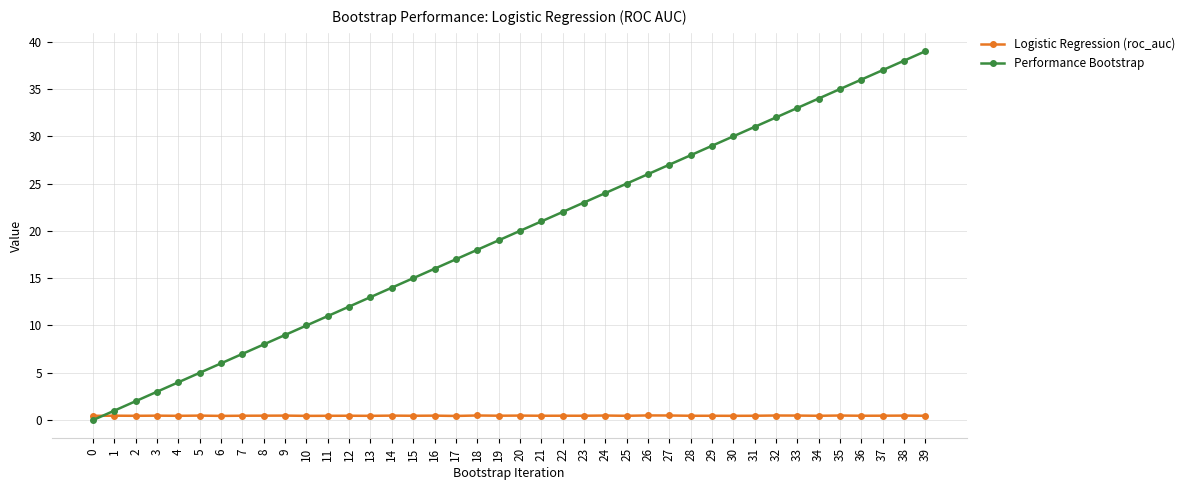

What is the average value of the Logistic Regression (roc_auc) series?

0.5